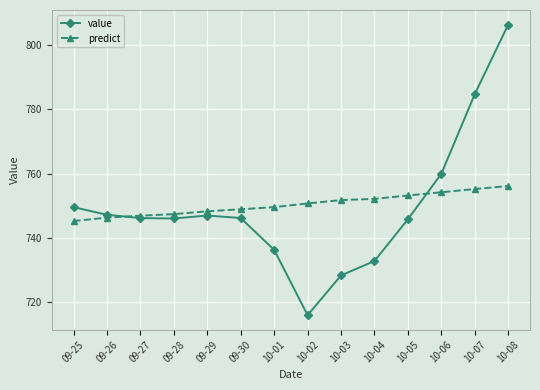

True or false: value and predict intersect in this chart.

True